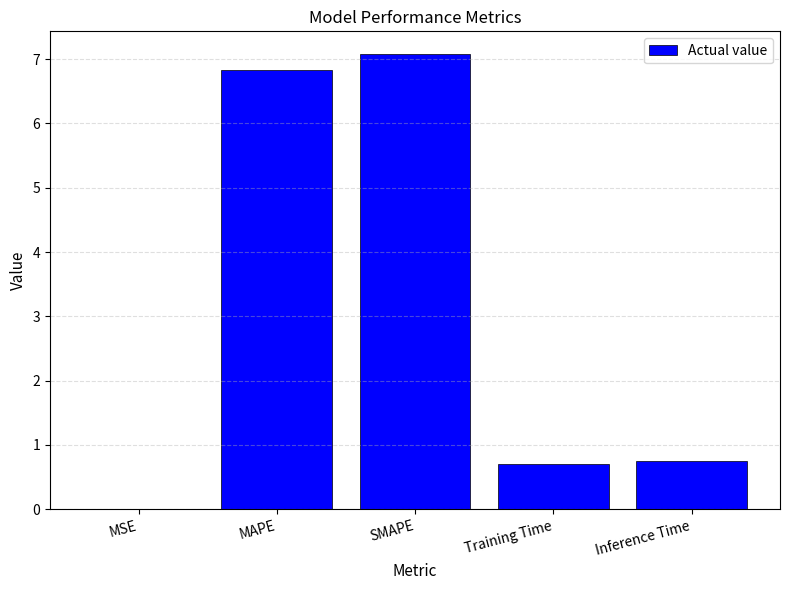

What is the sum of all values?

15.4